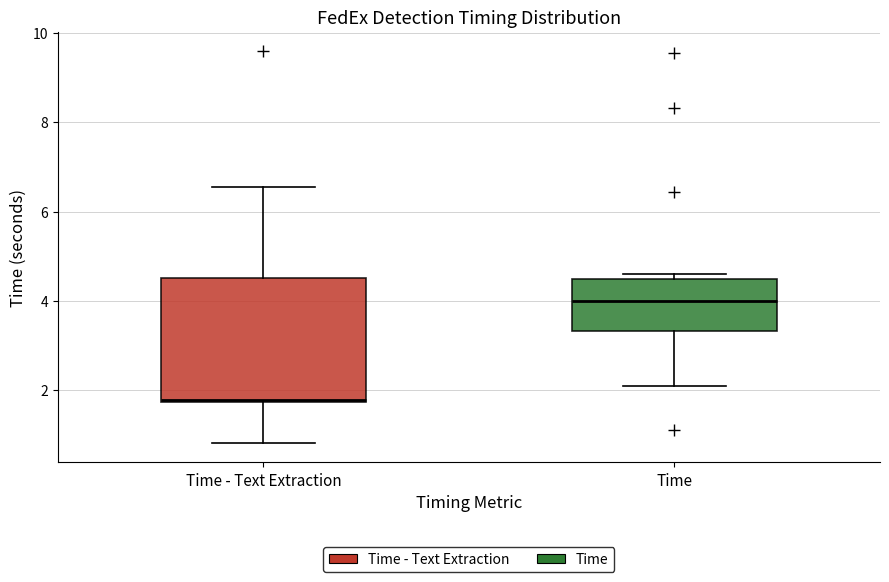

Comparing the boxes themselves (not the whiskers), which one is the tallest?

Time - Text Extraction